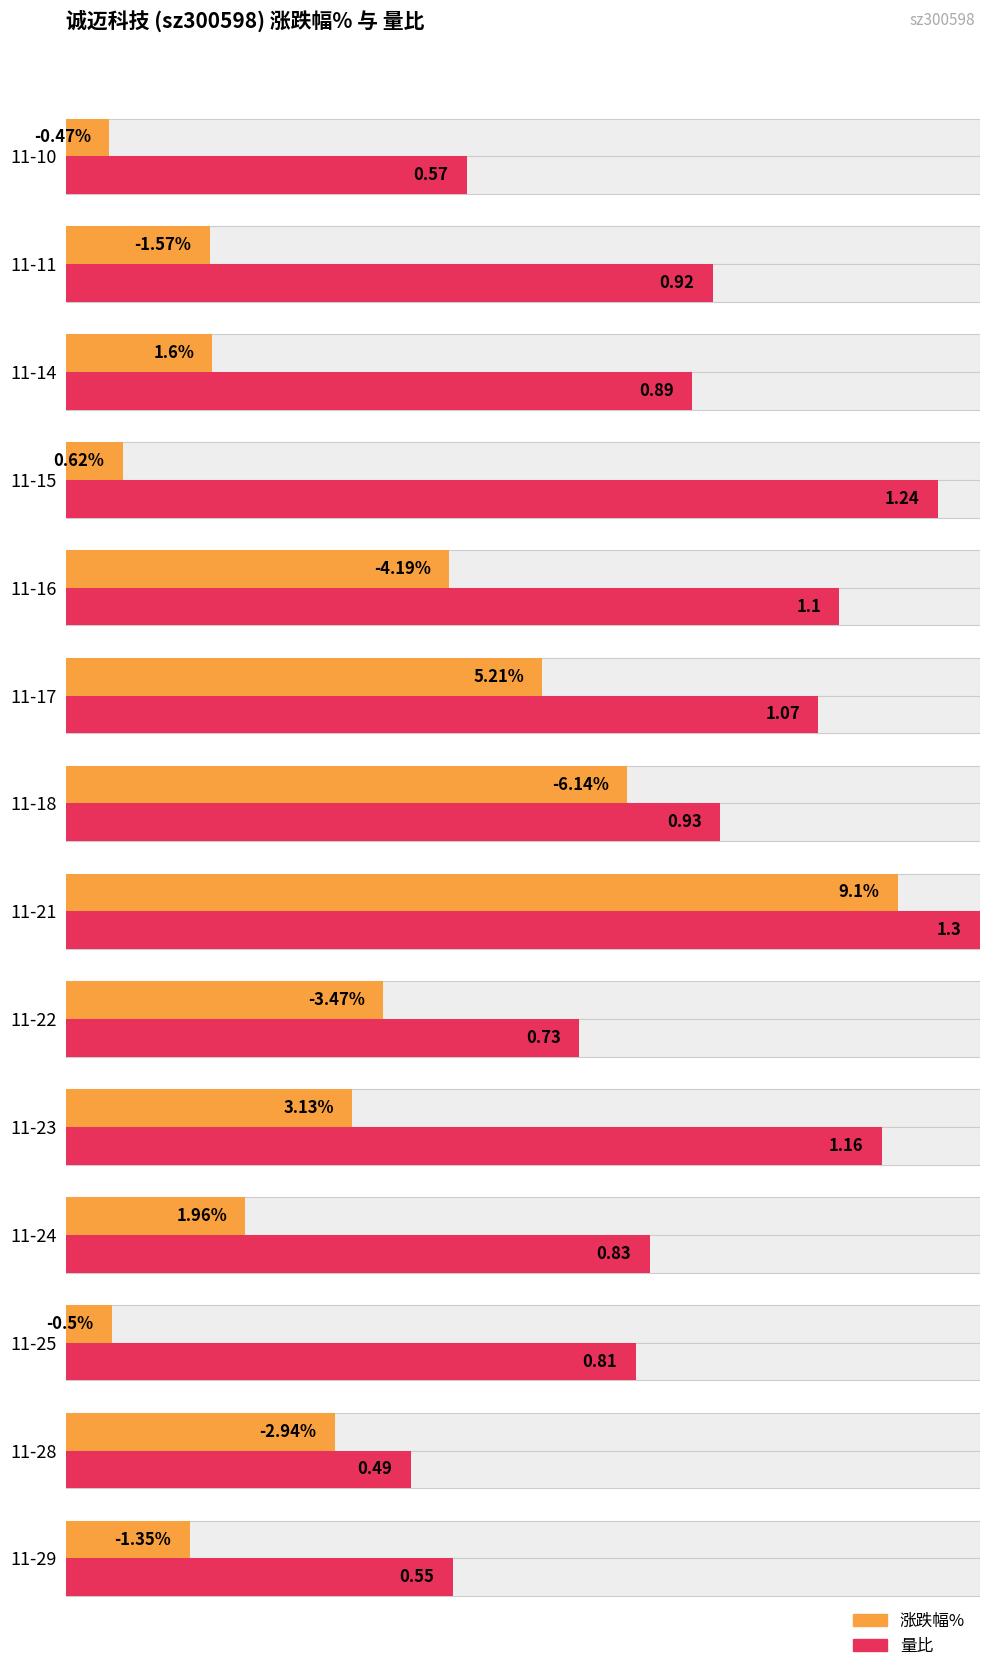

What is the difference between the 量比 values at 11-11 and 11-10?

0.3